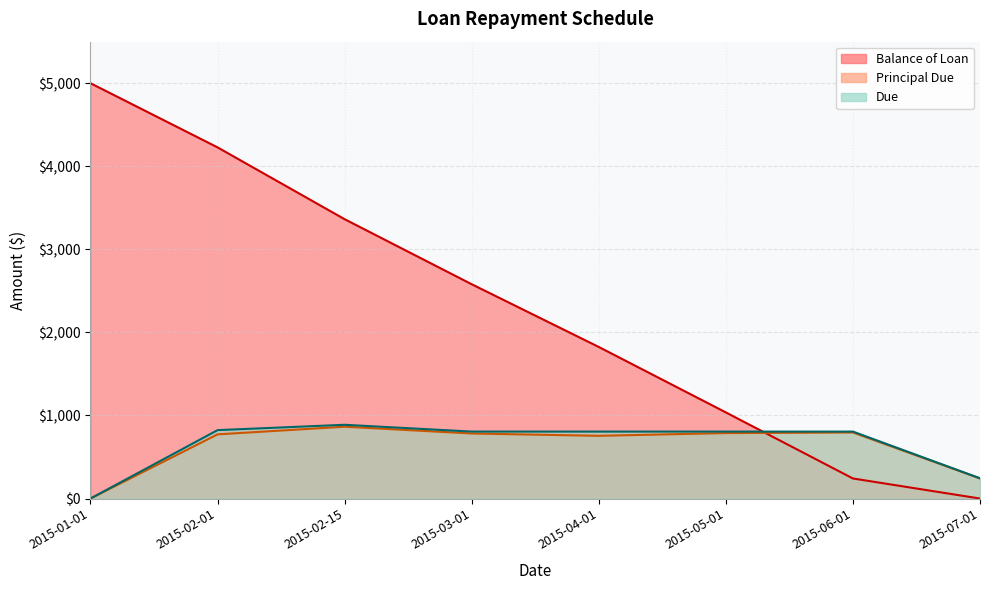

What is the difference between the maximum and minimum values in the Due series?

887.7